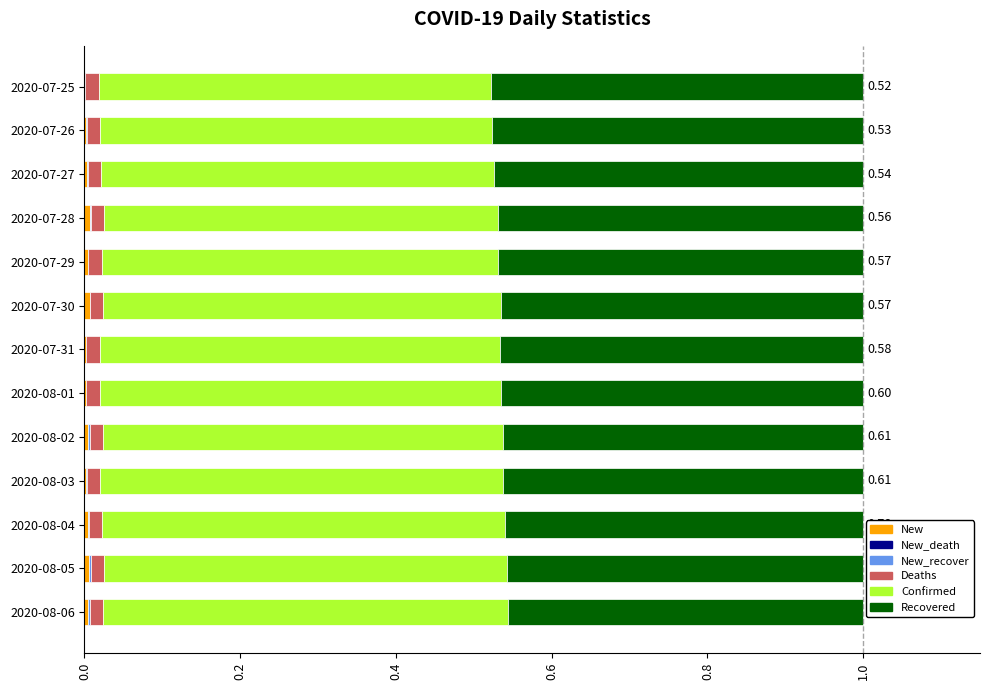

What position from the left is 2020-08-02?

5